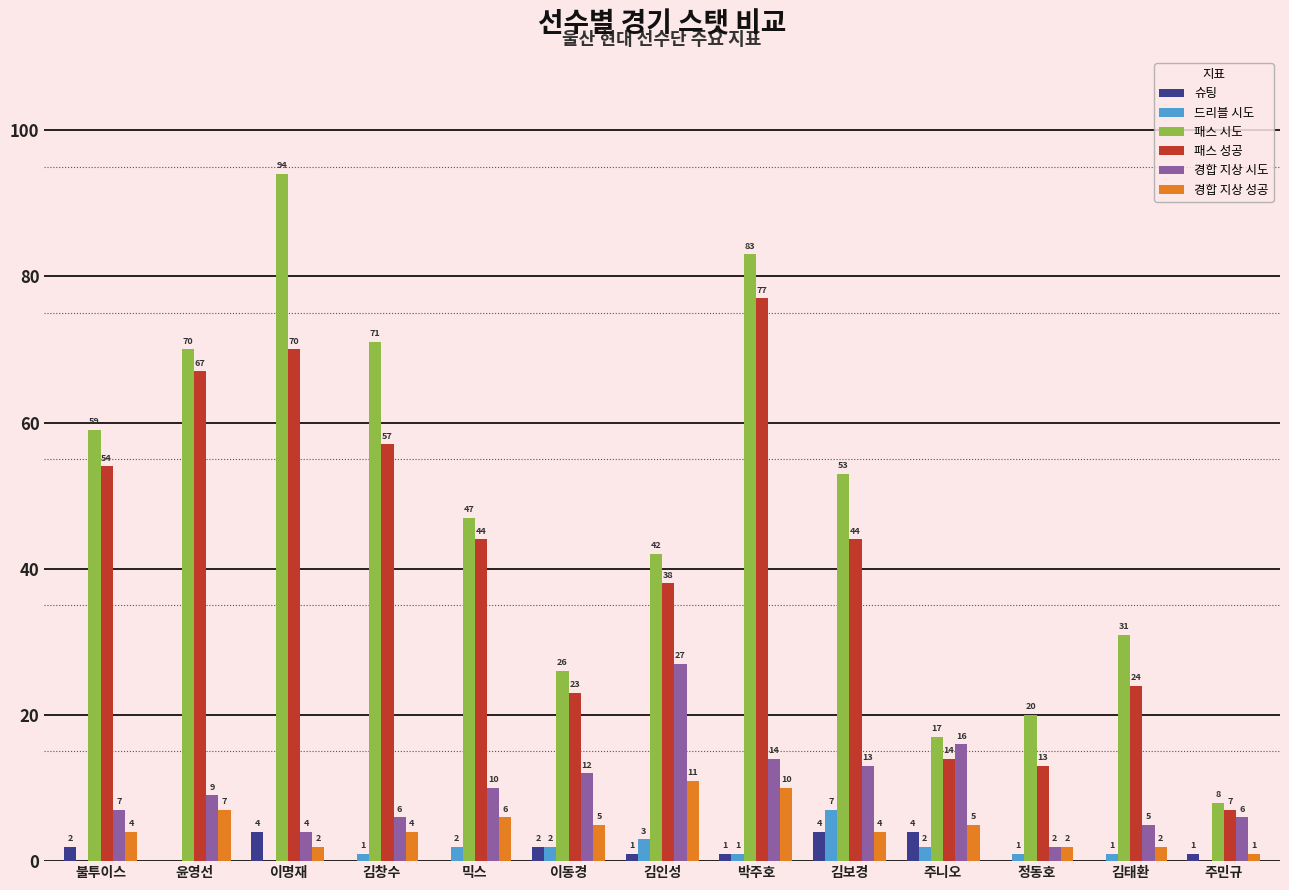

Is the value of 경합 지상 시도 at 김인성 greater than the value of 경합 지상 성공 at 김태환?

Yes